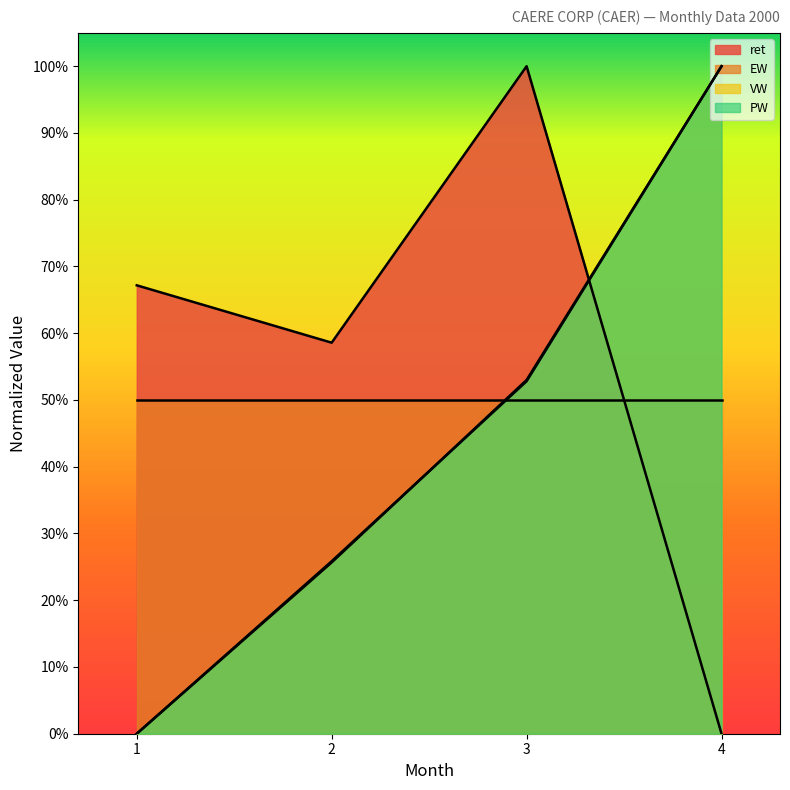

How many categories are shown in the chart?

4